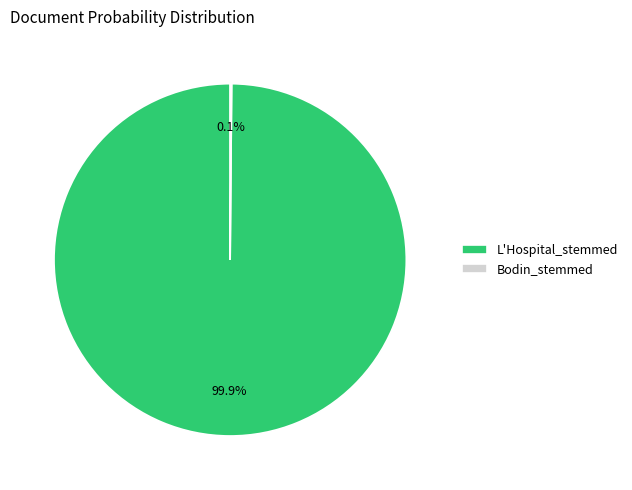

Which slice represents more than half of the pie?

L'Hospital_stemmed